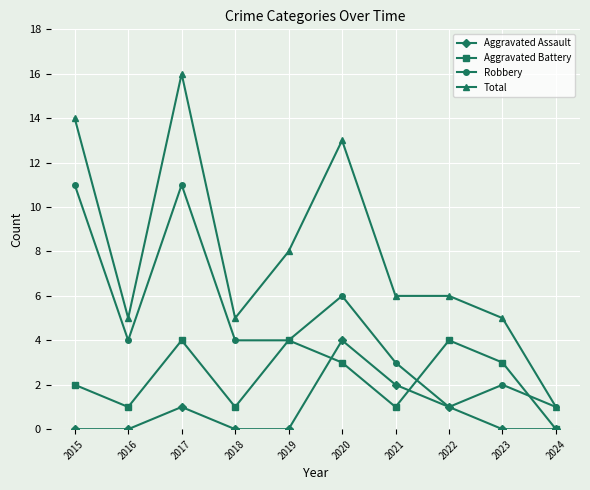

Reading left to right, list all the values displayed in this chart.

Aggravated Assault: 0	0	1	0	0	4	2	1	0	0
Aggravated Battery: 2	1	4	1	4	3	1	4	3	0
Robbery: 11	4	11	4	4	6	3	1	2	1
Total: 14	5	16	5	8	13	6	6	5	1